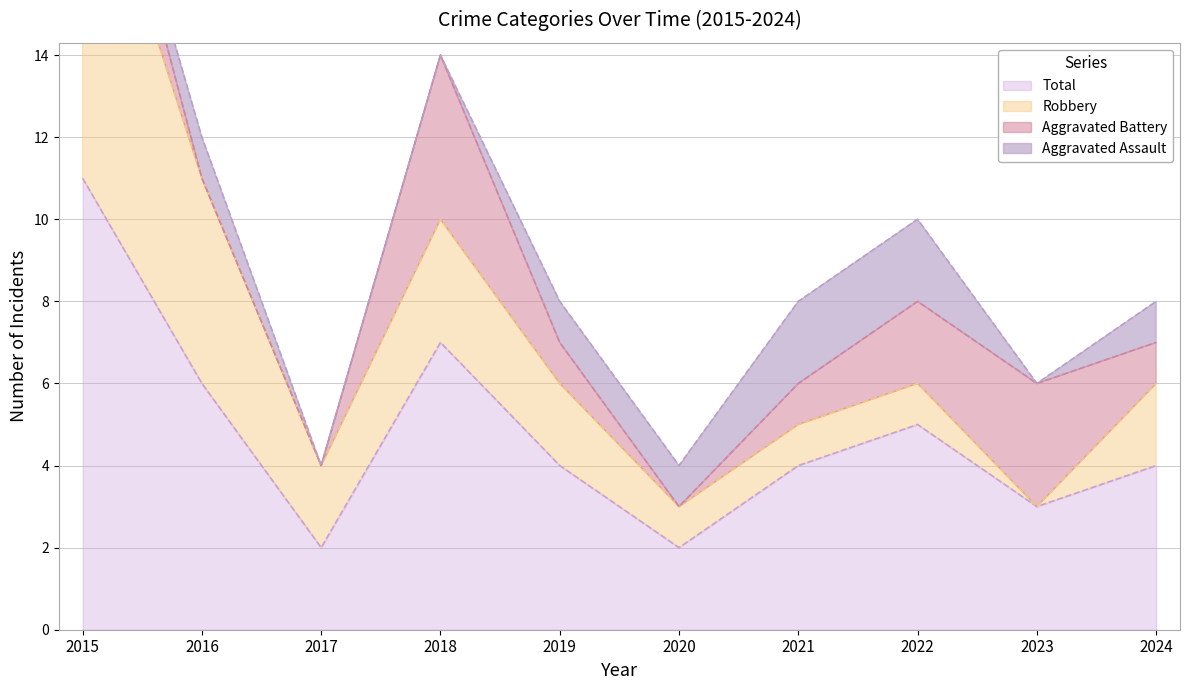

How many Total values are between 3 and 6?

6